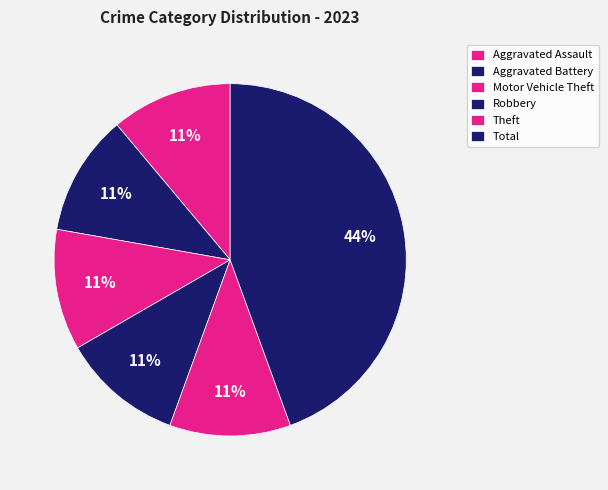

Count the number of slices in the pie.

6